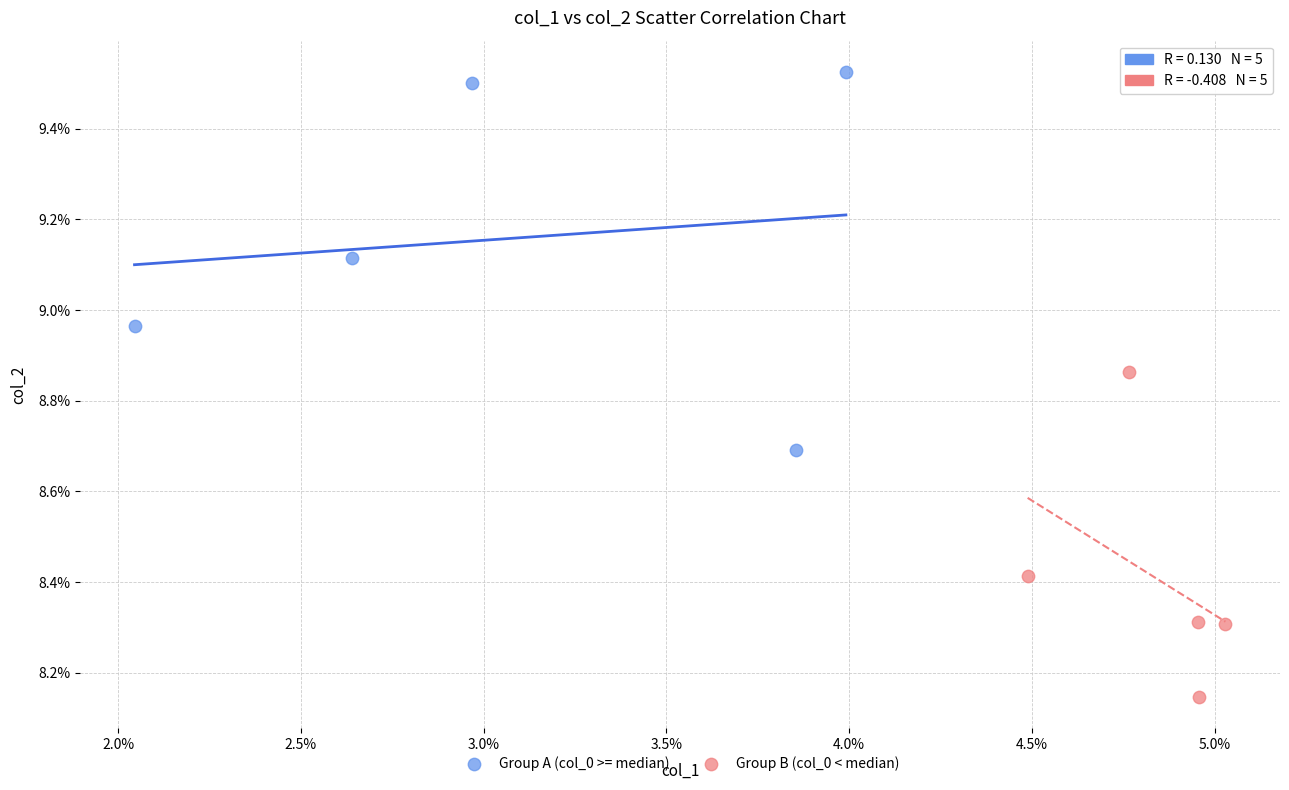

What are all the series names shown in the legend?

Group A (col_0 >= median), Group B (col_0 < median)